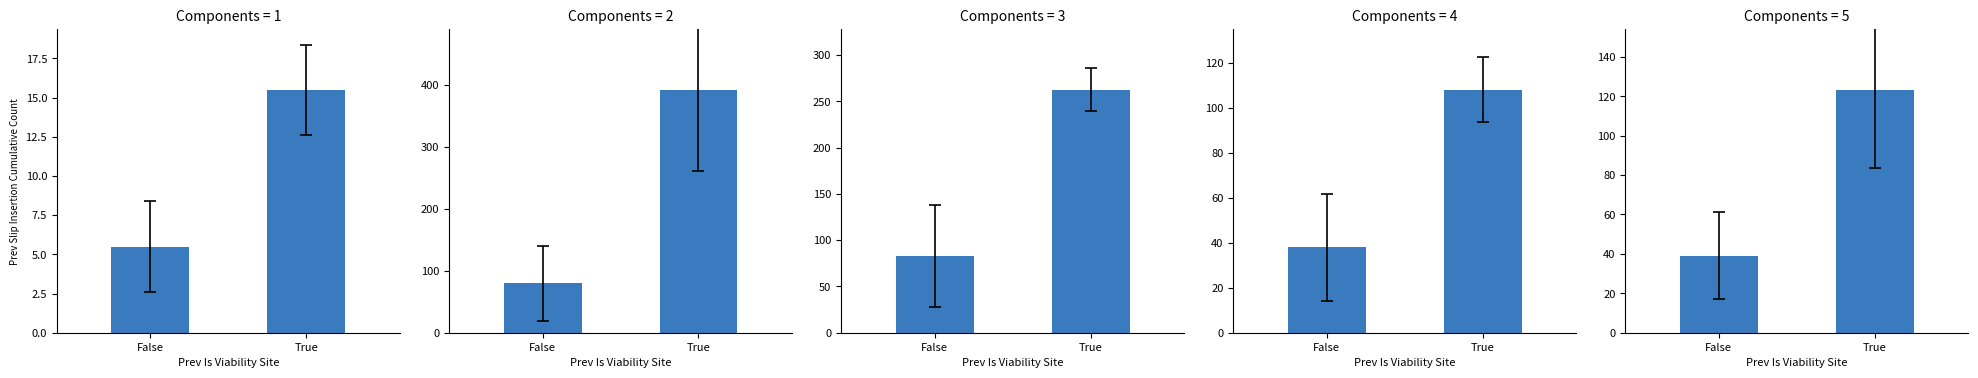

Reading right to left, what are all the values shown in this chart?

Gen: True=15.5	False=5.5
WT: True=391.8	False=79.6
comp26: True=262.4	False=82.7
comp37: True=108.0	False=38.0
comp14: True=123.3	False=39.1